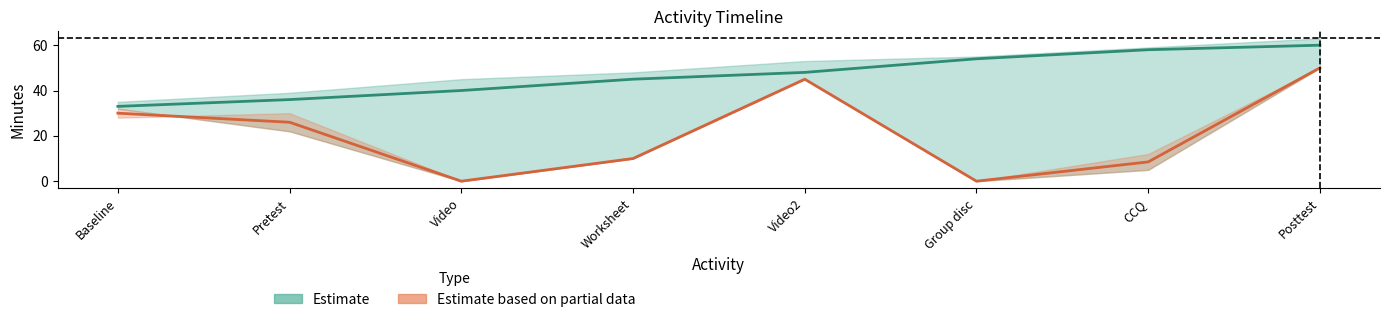

What is the total value across all series at Baseline?

63.0